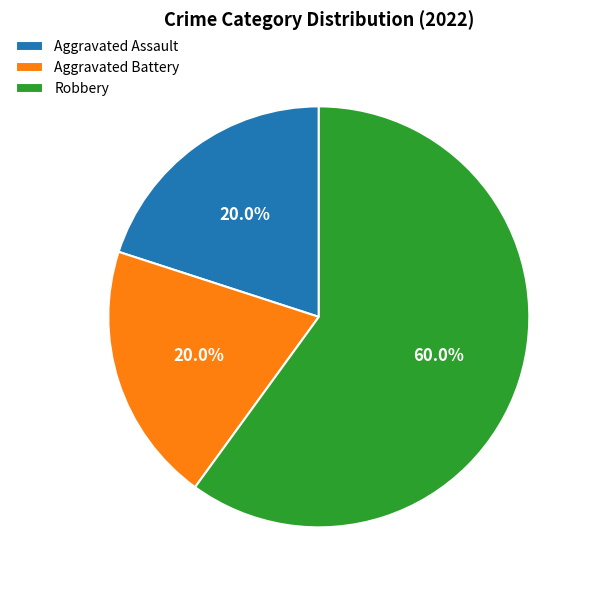

Which slice represents more than half of the pie?

Robbery